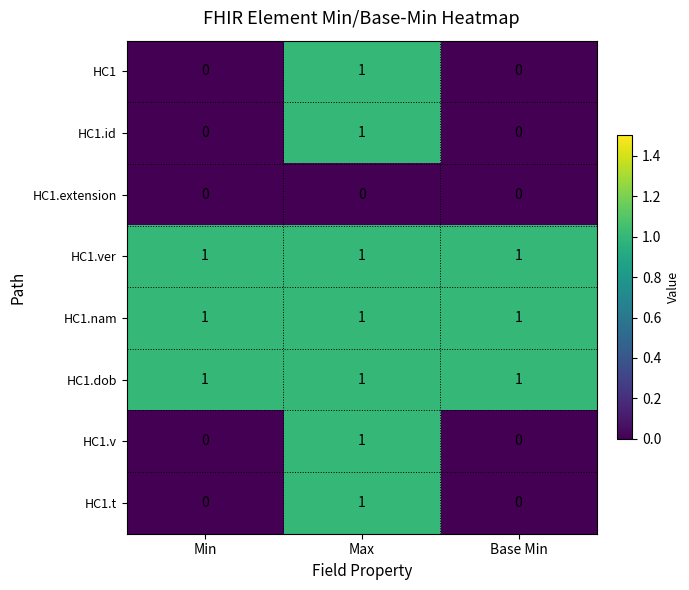

Reading right to left, transcribe all the data shown in this chart.

HC1: 0	1	0
HC1.id: 0	1	0
HC1.extension: 0	0	0
HC1.ver: 1	1	1
HC1.nam: 1	1	1
HC1.dob: 1	1	1
HC1.v: 0	1	0
HC1.t: 0	1	0